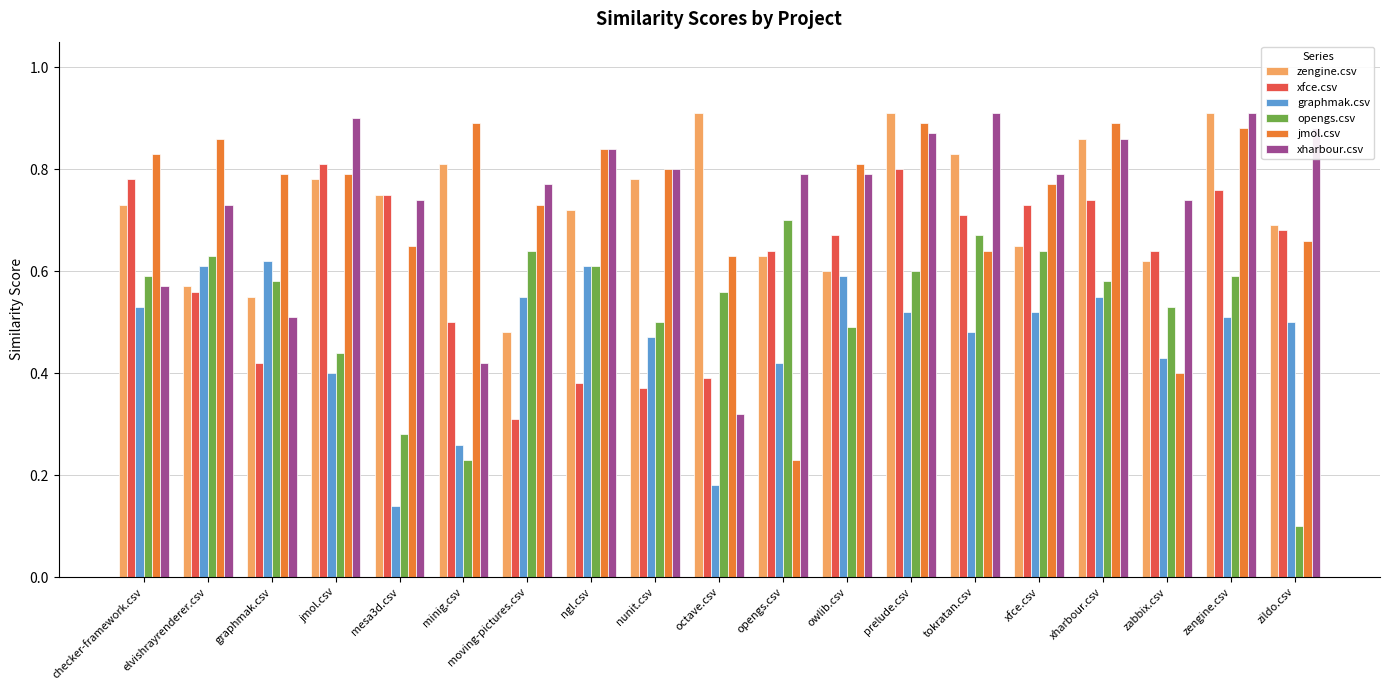

At how many categories does at least one series exceed 0?

19